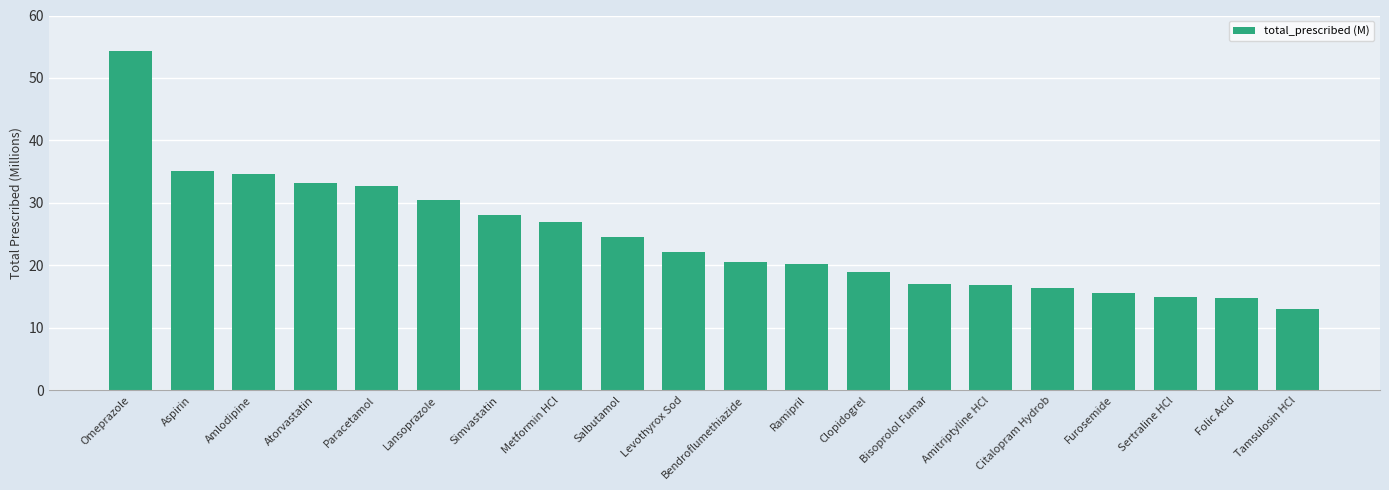

Approximately how many times larger is the value at Omeprazole compared to Salbutamol?

2.2